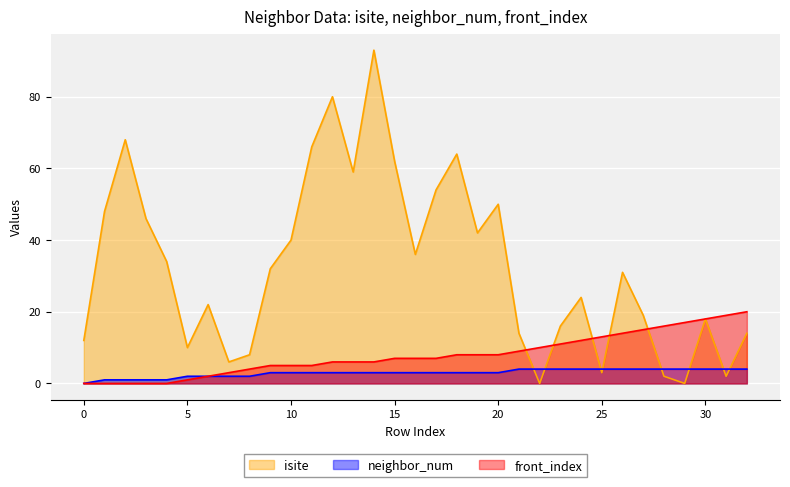

How many data points in neighbor_num are less than 3?

9